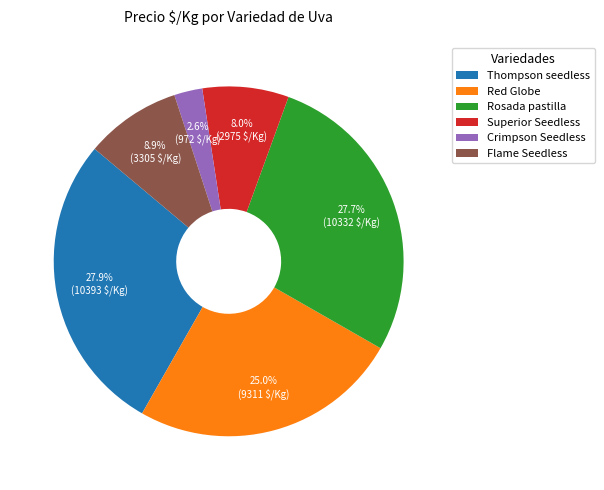

Does Crimpson Seedless account for over 50% of the chart?

No